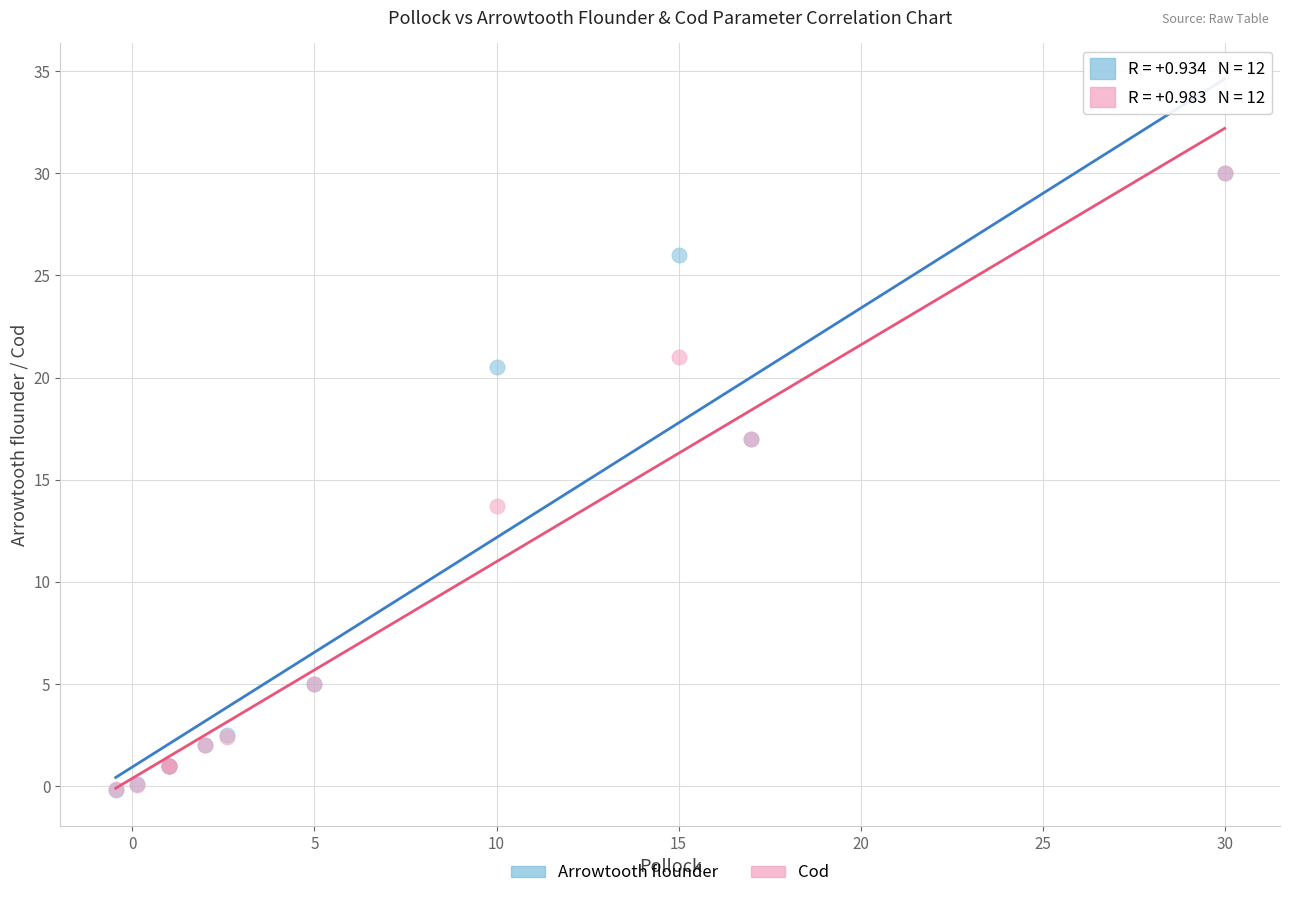

What are all the series names shown in the legend?

Arrowtooth flounder, Cod